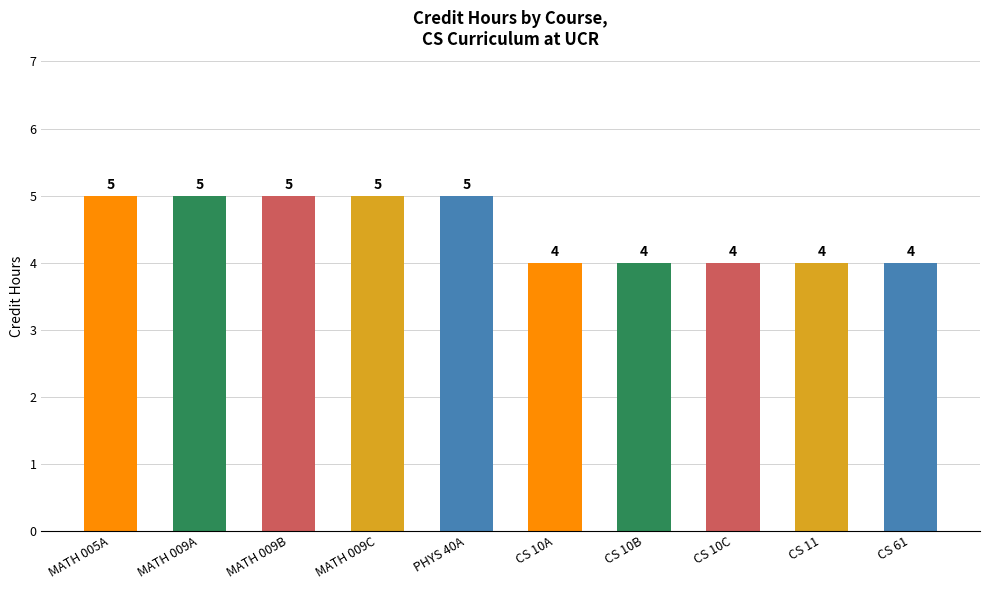

What is the difference between the second highest and second lowest values?

1